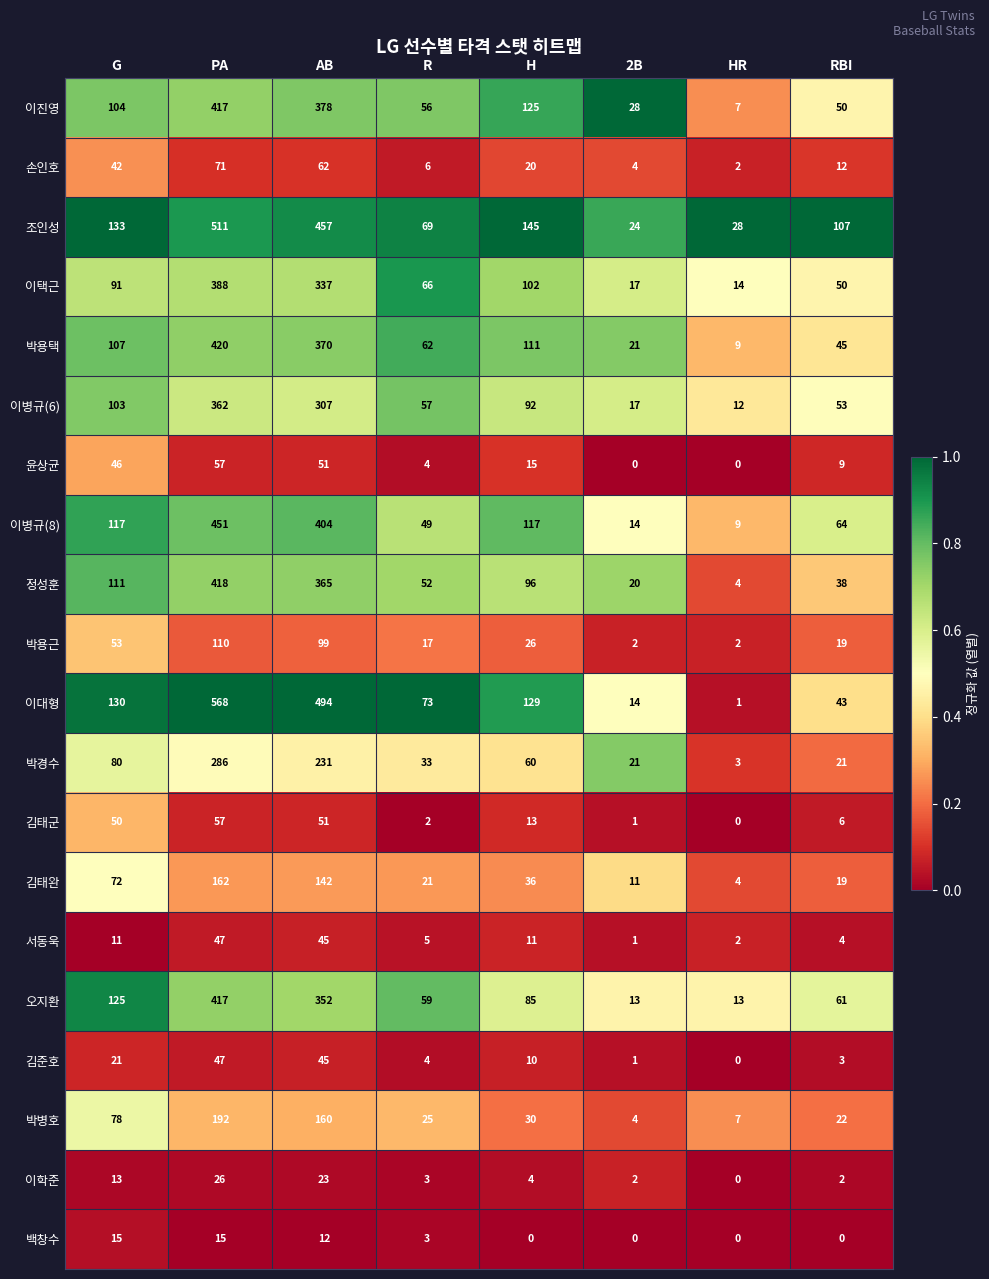

The value of 박용근 at 2B is 1. True or false?

False